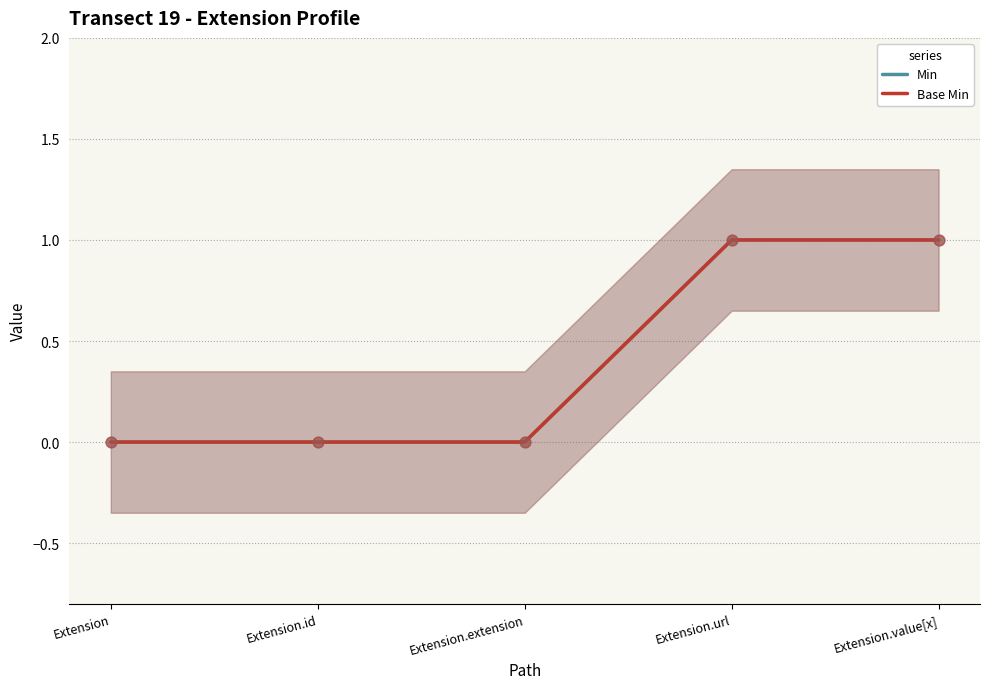

What is the total value across all series at Extension.value[x]?

2